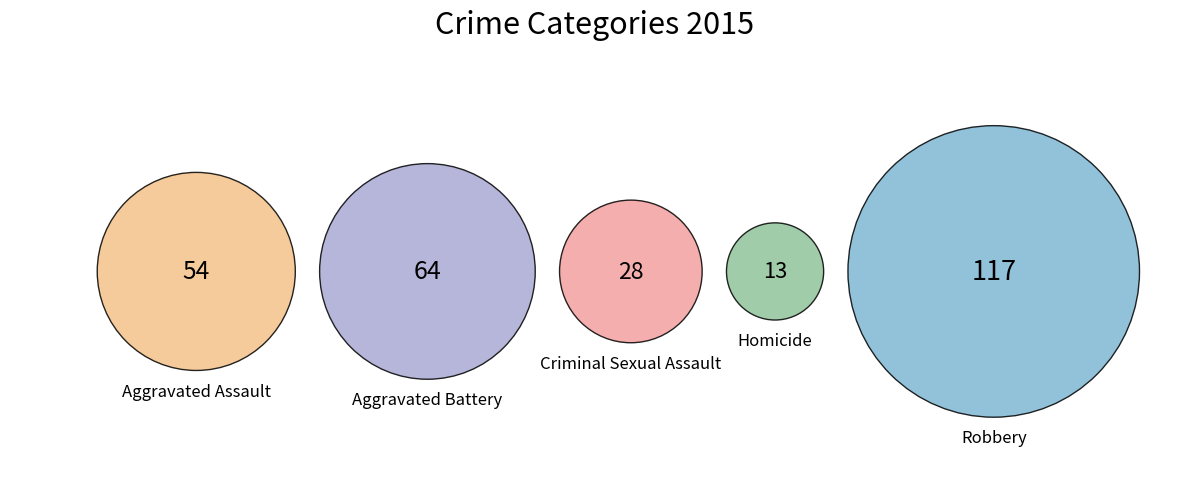

True or false: Robbery accounts for 42% of the total.

True